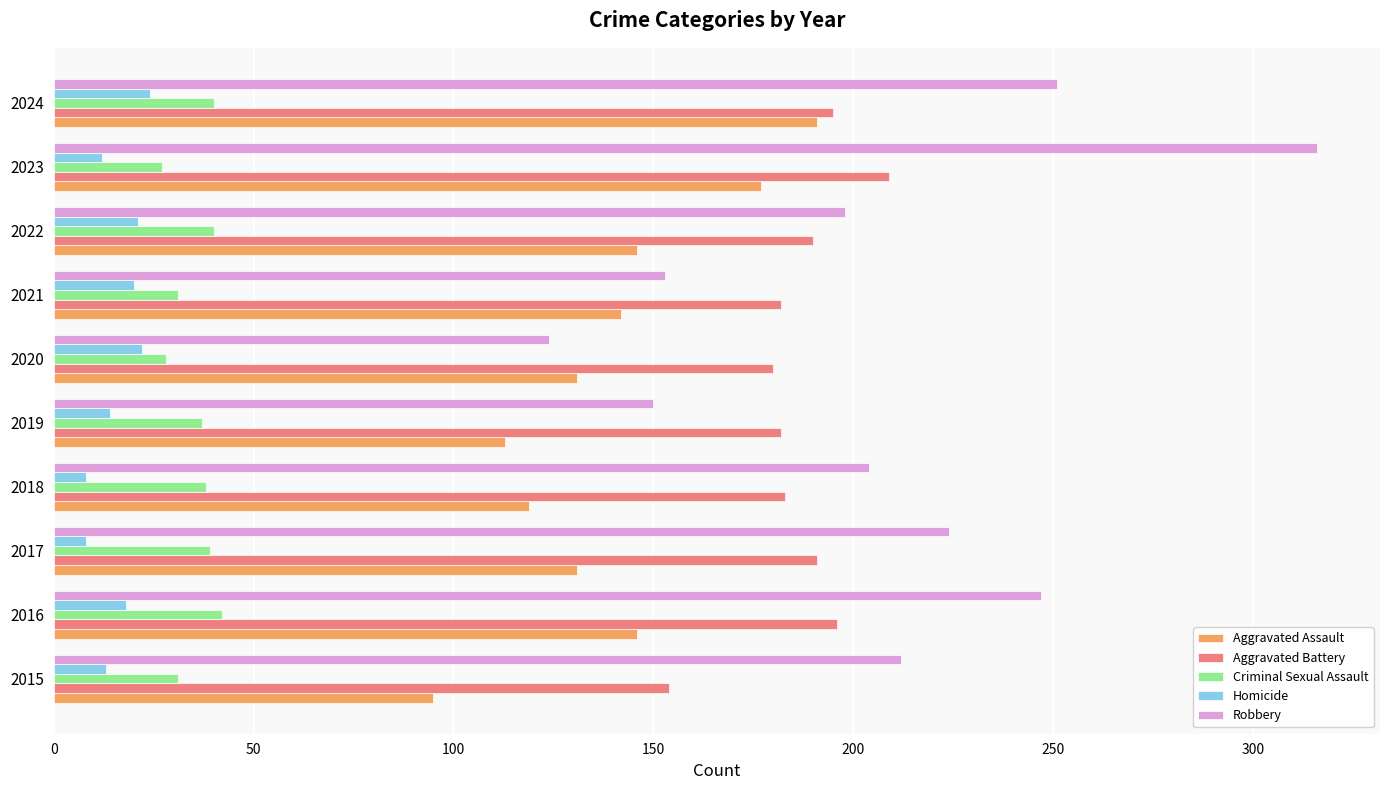

Which series has the widest spread of values?

Robbery